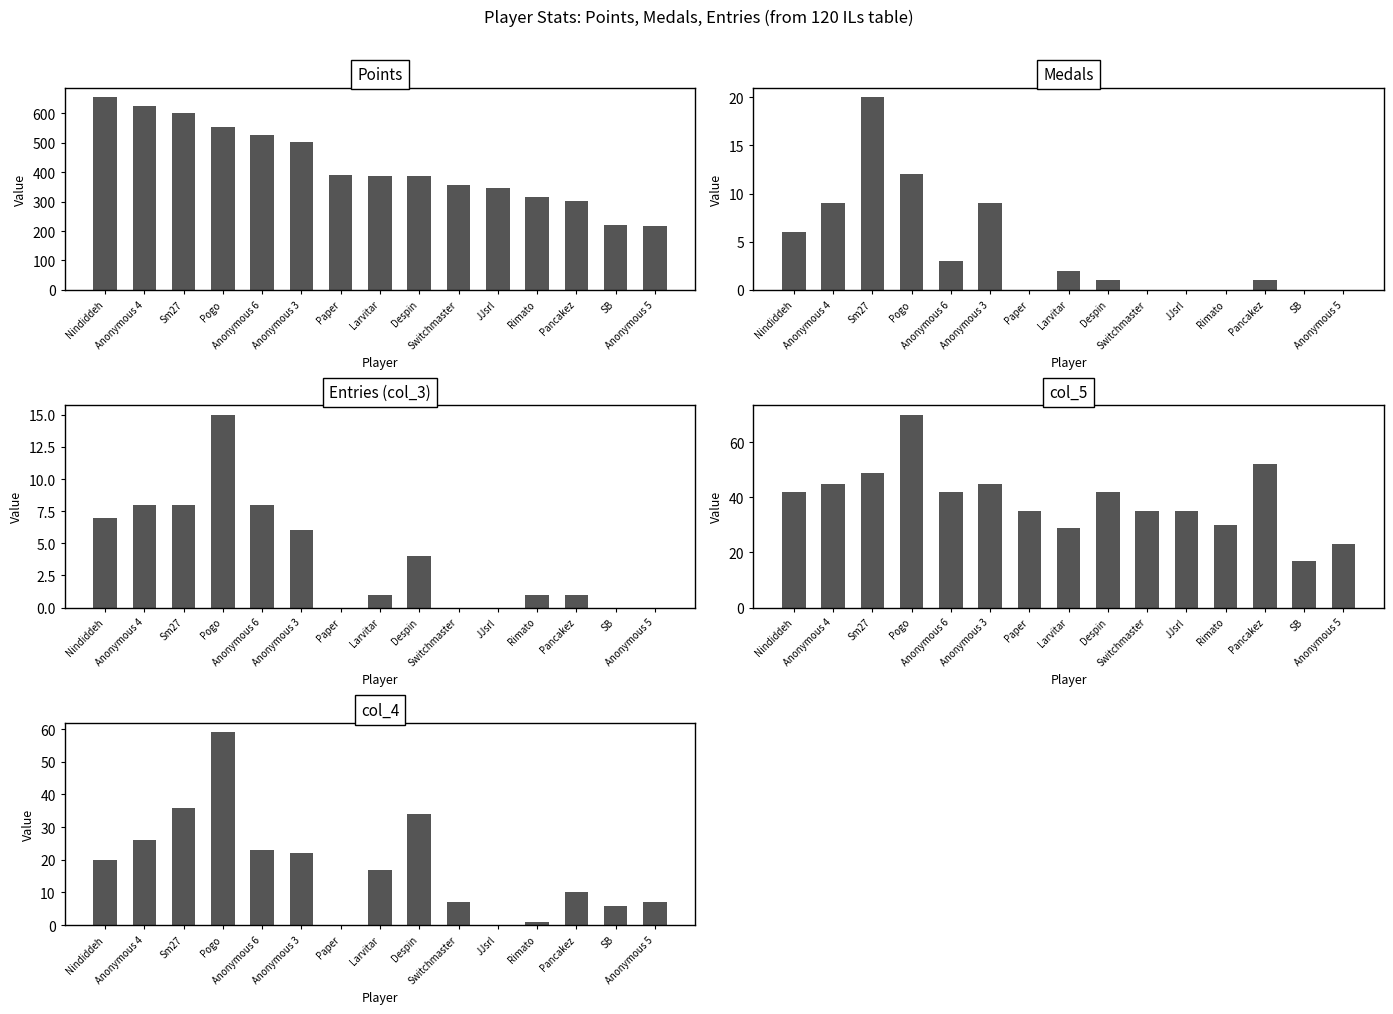

Between Anonymous 3 and Switchmaster, which series saw the biggest shift?

Points